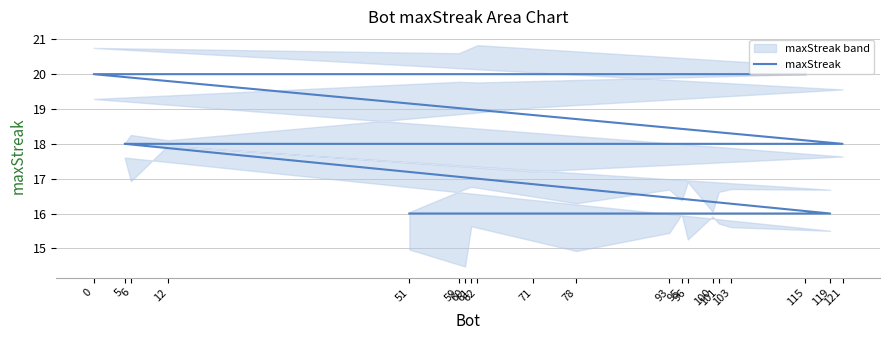

List the labels in order of value, largest first.

115, 62, 59, 0, 121, 71, 12, 6, 5, 119, 103, 101, 100, 96, 95, 93, 78, 61, 60, 51